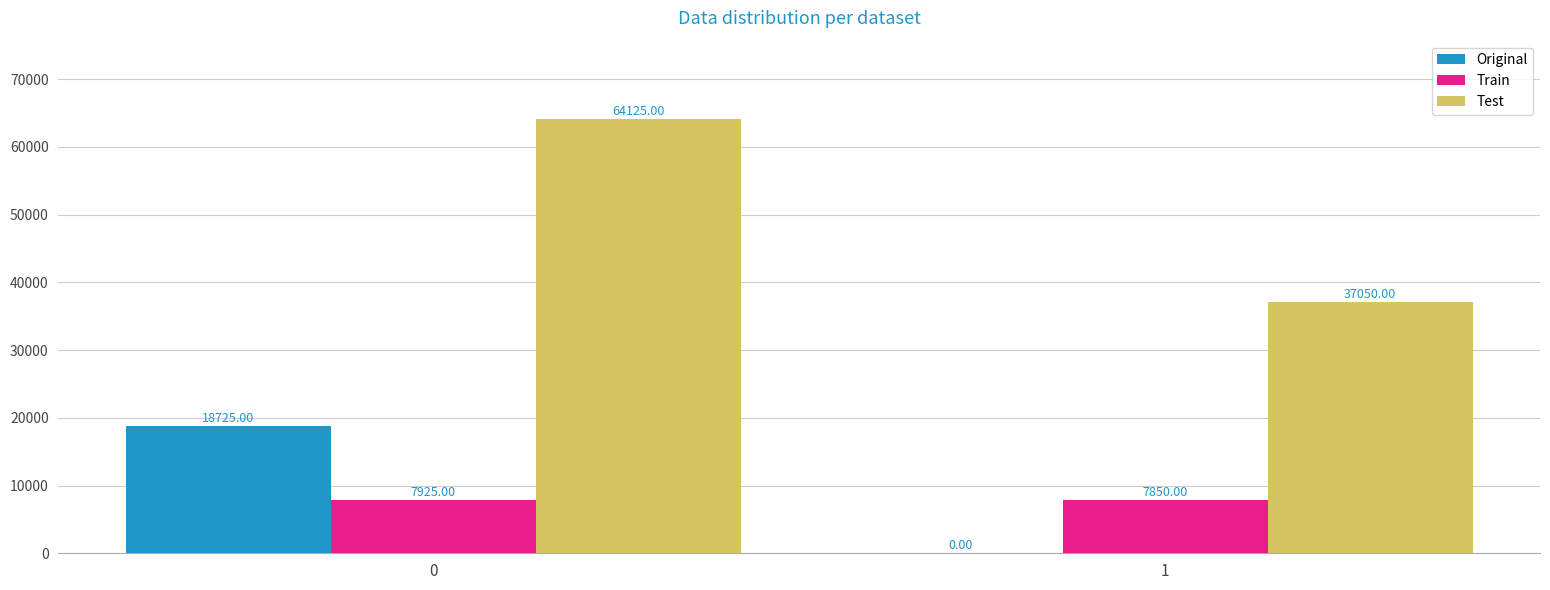

Is the value of Train at 0 greater than the value of Test at 0?

No